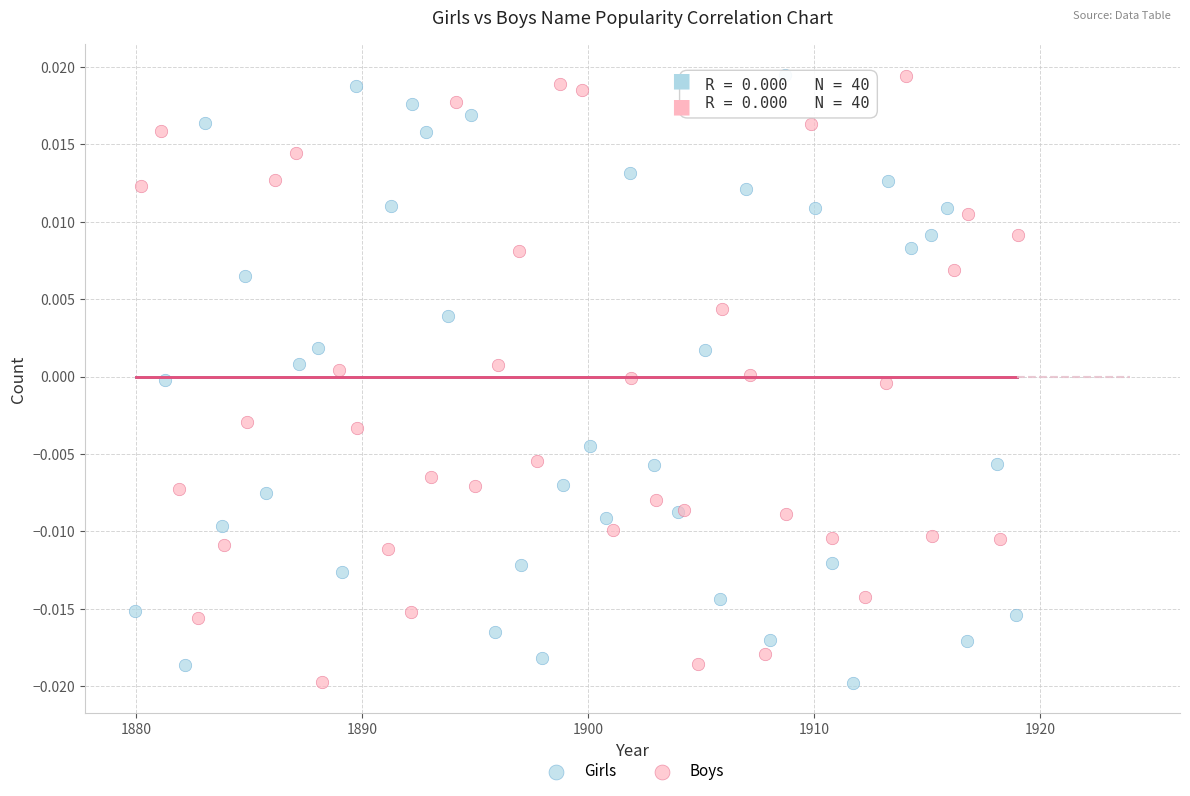

What are all the series names shown in the legend?

Girls, Boys